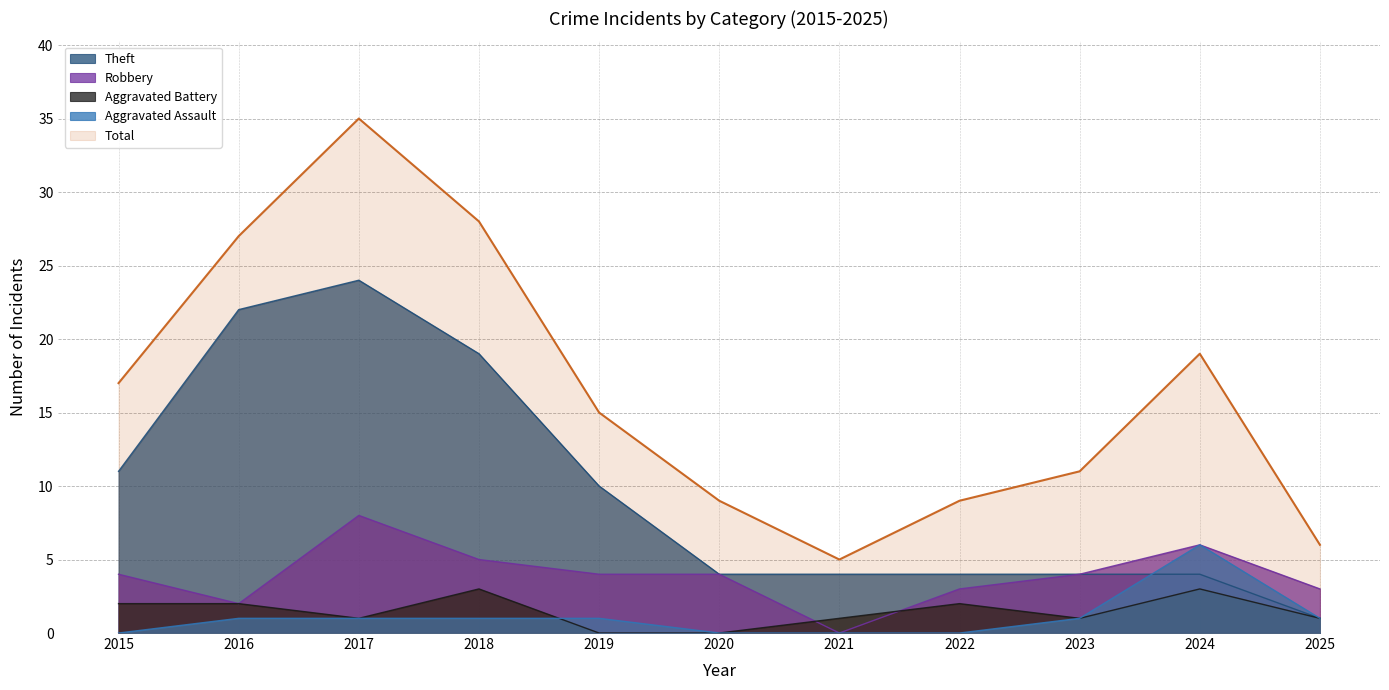

At which category does the chart reach its minimum across all series?

2021